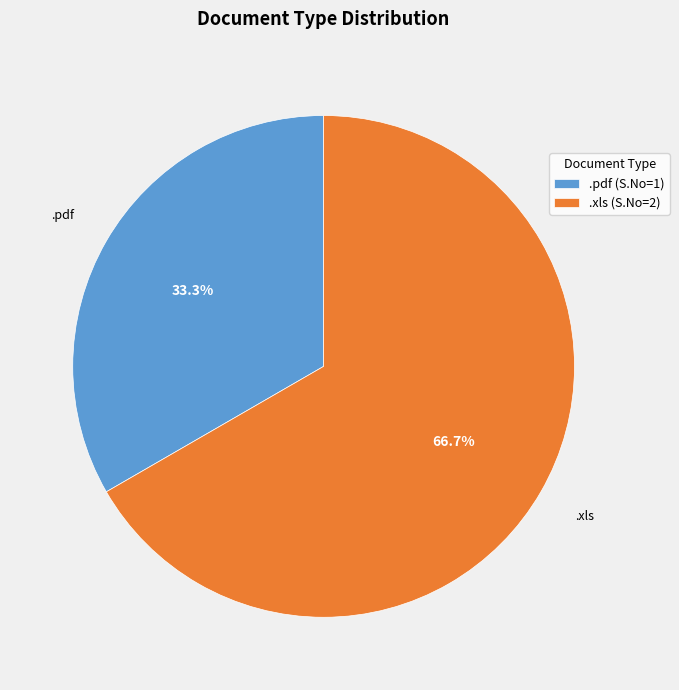

Combined, do .xls and .pdf account for over 50%?

Yes